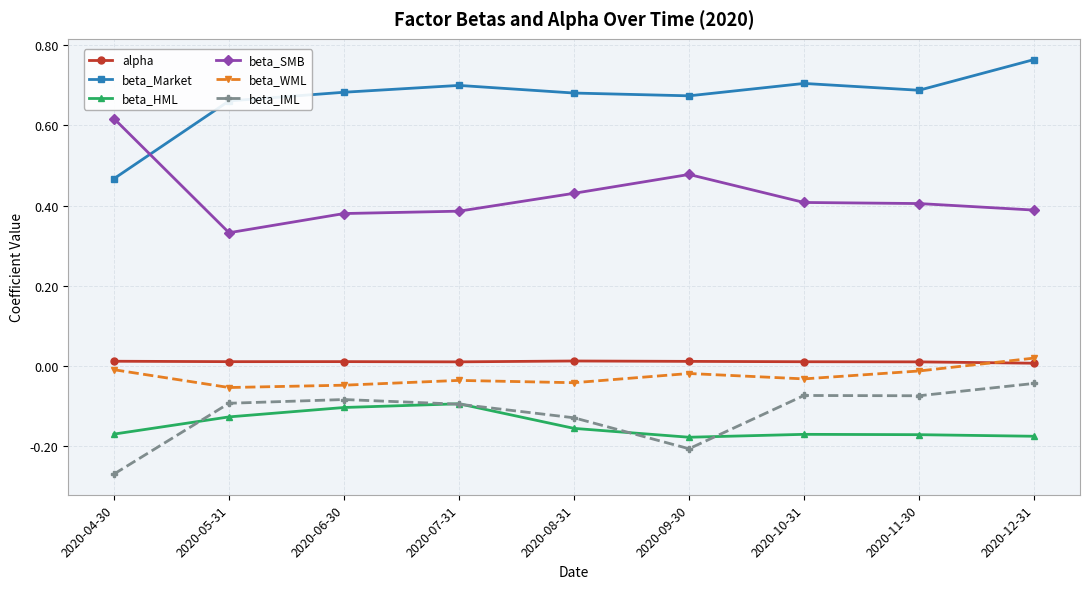

The value of beta_HML at 2020-04-30 is -0.2. True or false?

True